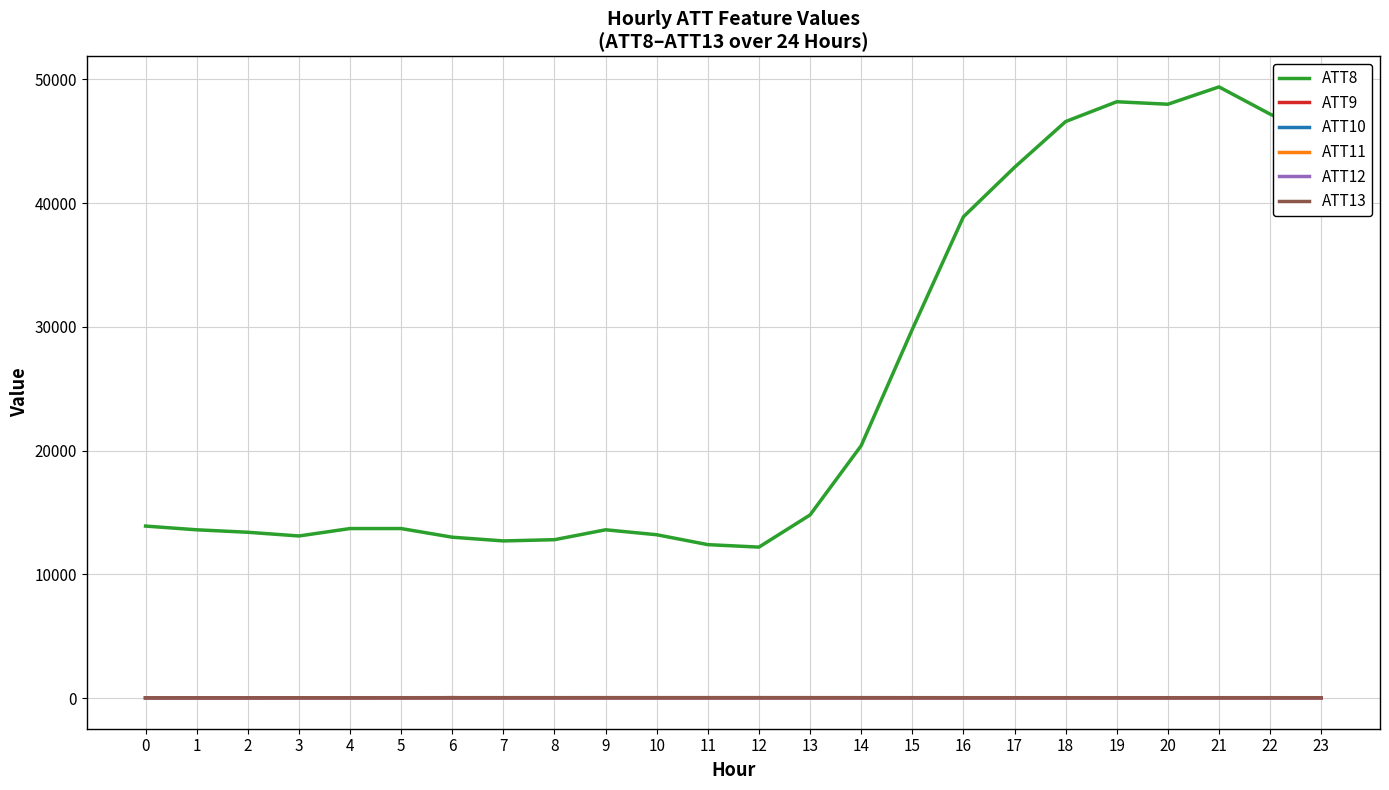

True or false: ATT11 and ATT13 intersect in this chart.

False